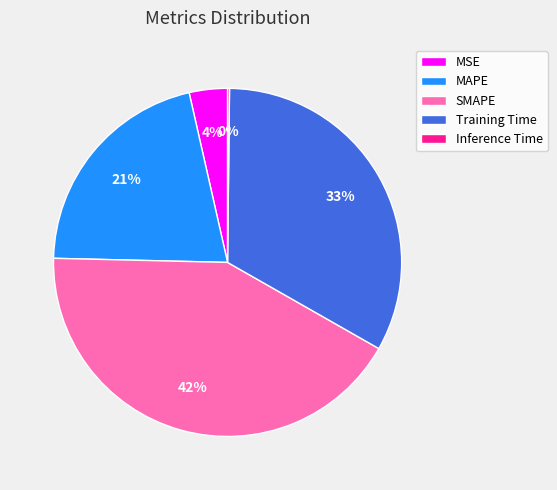

Do Training Time and MSE together represent more than half of the pie?

No